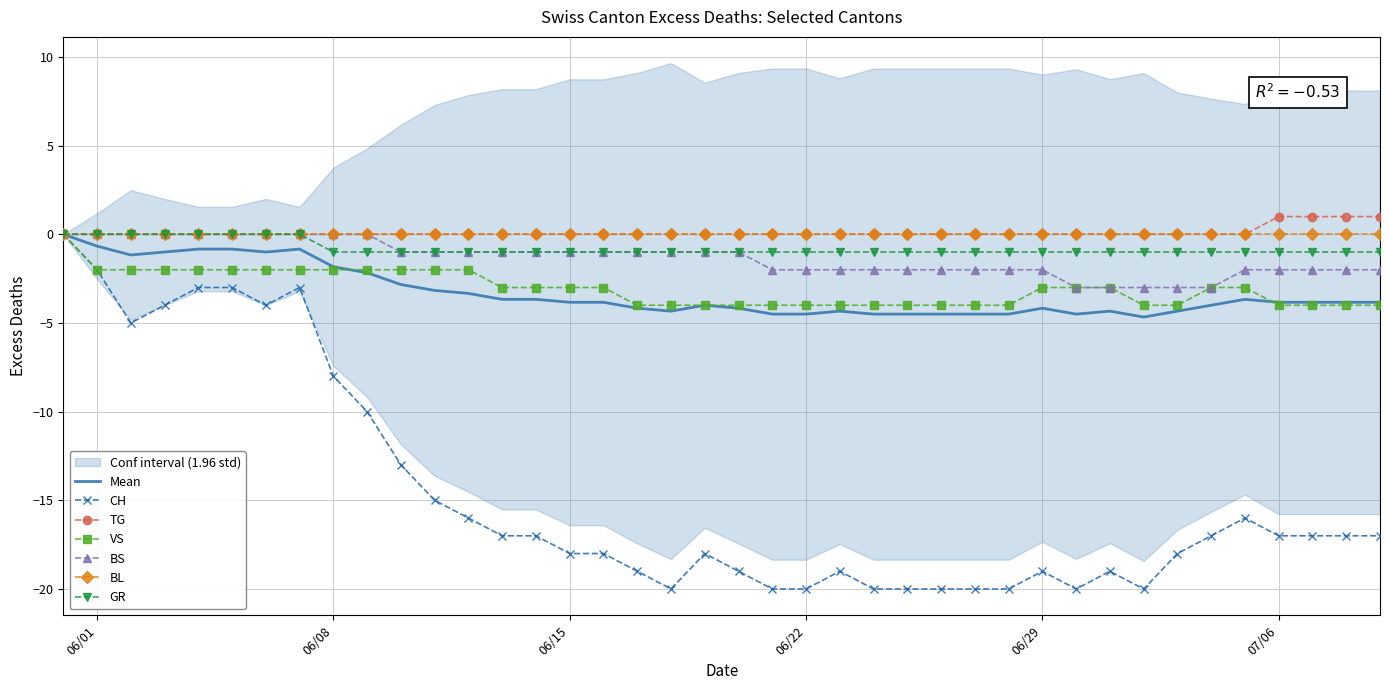

The value of GR at 06/29 is -1.0. True or false?

True